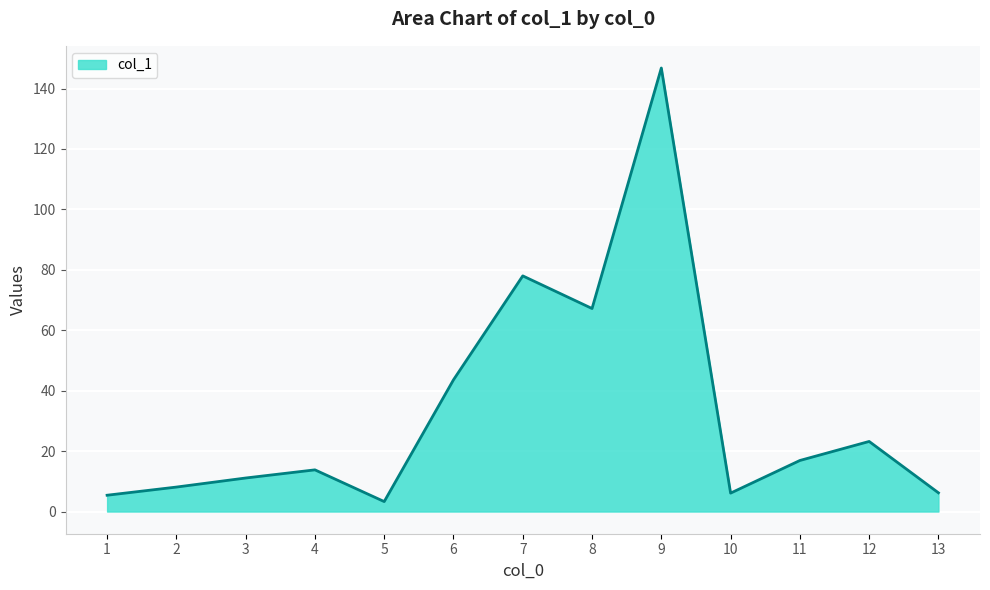

How many lines are shown in the chart?

1